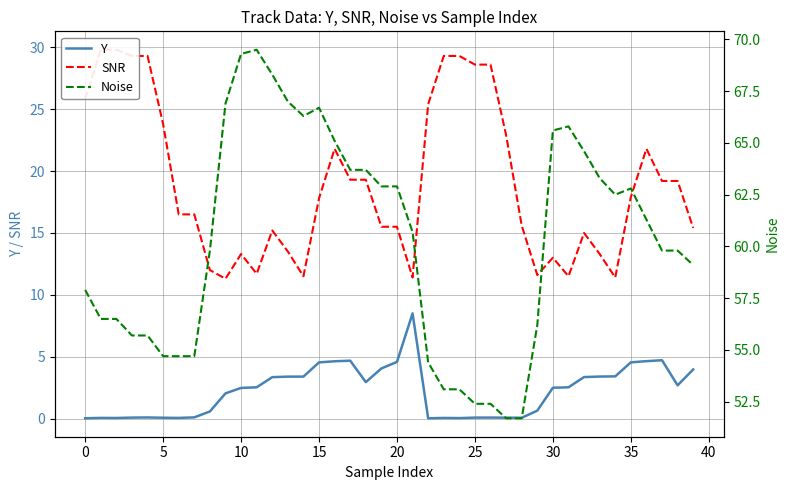

List the series in order of their peak value, highest first.

Noise, SNR, Y